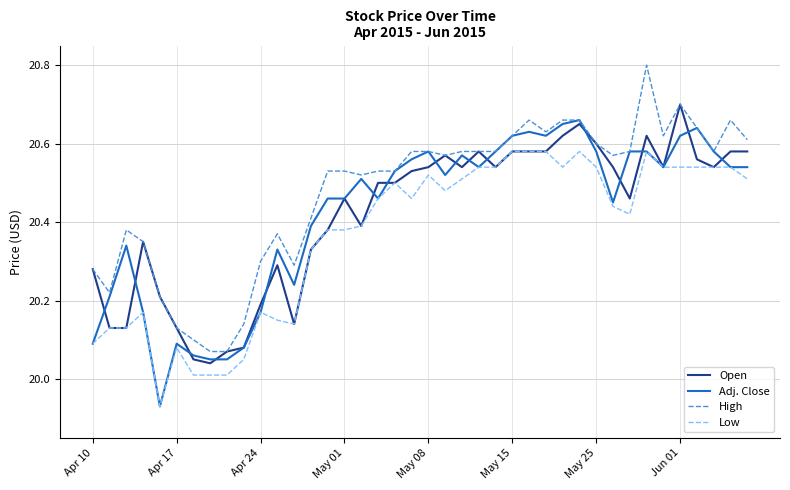

What are all the series names shown in the legend?

Open, Adj. Close, High, Low